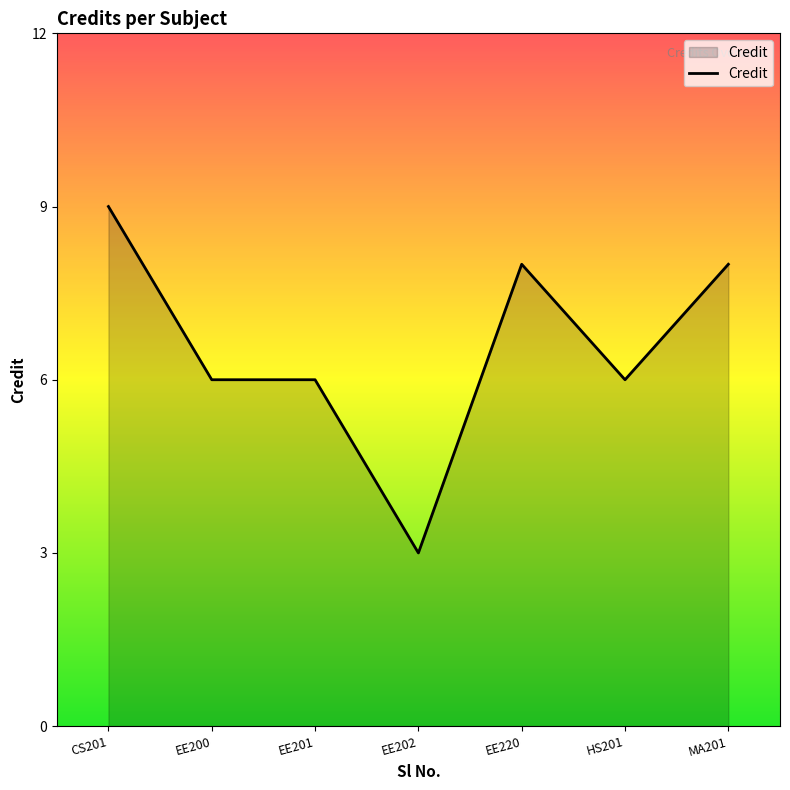

What is the maximum value shown in the chart?

9